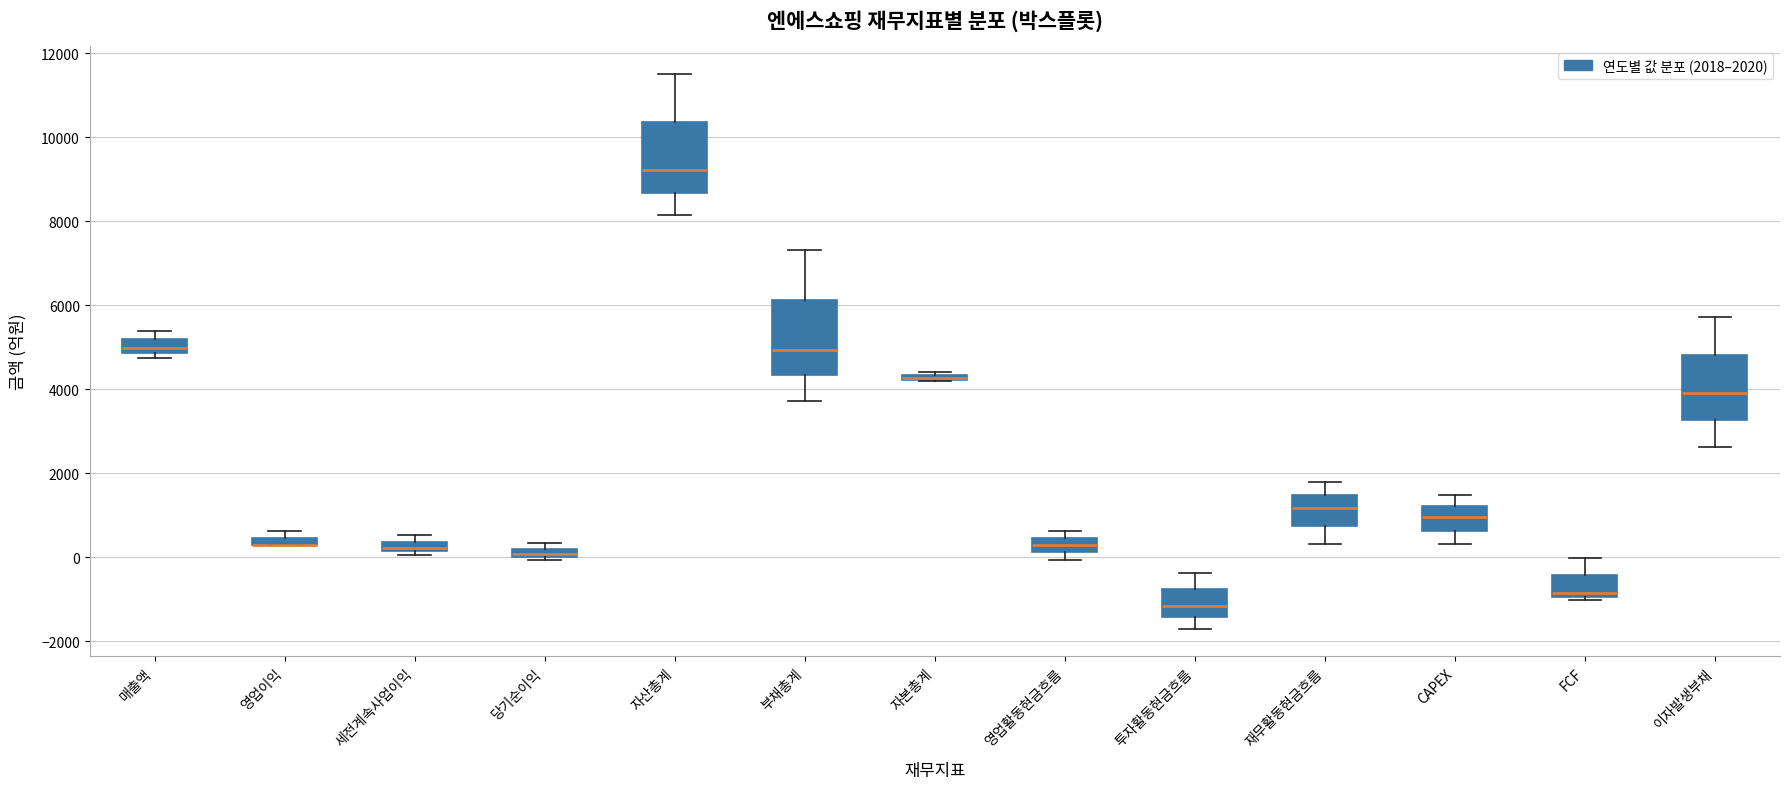

Where does the median line of the box for 부채총계 sit on the y-axis? The values are not printed on the chart, so give them approximately, as read against the axis.

5000